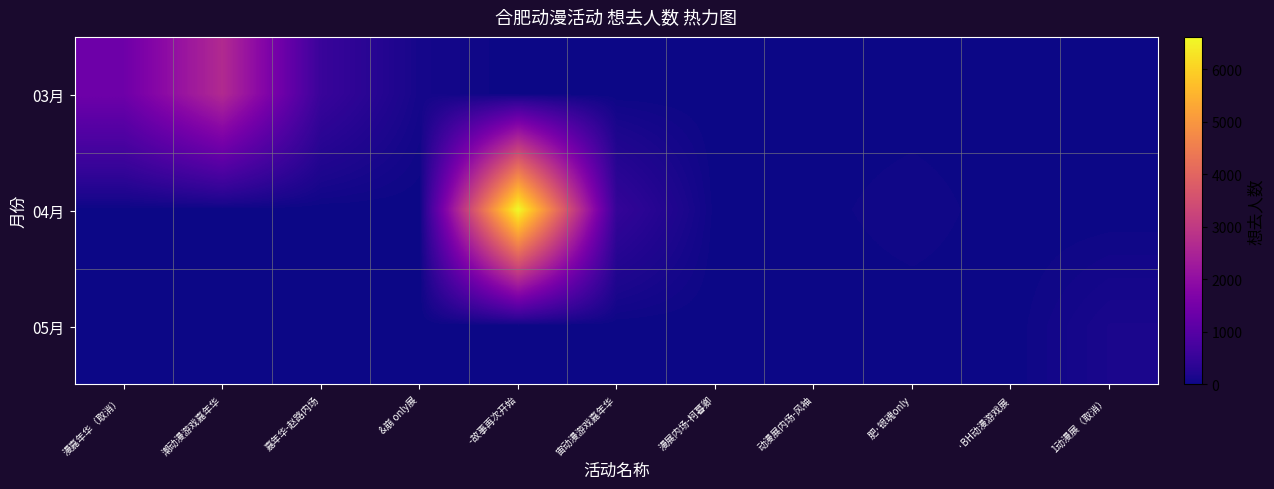

Reading left to right, list all the values displayed in this chart.

03月: 漫嘉年华（取消）=1392	潮动漫游戏嘉年华=2659	嘉年华-赵路内场=546	&崩 only展=88	 -故事再次开始=0	宙动漫游戏嘉年华=0	漫展内场-柯暮卿=0	动漫展内场-风袖=0	肥·银魂only=0	·BH动漫游戏展=0	1动漫展（取消）=0
04月: 漫嘉年华（取消）=0	潮动漫游戏嘉年华=0	嘉年华-赵路内场=0	&崩 only展=0	 -故事再次开始=6612	宙动漫游戏嘉年华=471	漫展内场-柯暮卿=9	动漫展内场-风袖=10	肥·银魂only=51	·BH动漫游戏展=0	1动漫展（取消）=0
05月: 漫嘉年华（取消）=0	潮动漫游戏嘉年华=0	嘉年华-赵路内场=0	&崩 only展=0	 -故事再次开始=0	宙动漫游戏嘉年华=0	漫展内场-柯暮卿=0	动漫展内场-风袖=0	肥·银魂only=0	·BH动漫游戏展=5	1动漫展（取消）=132